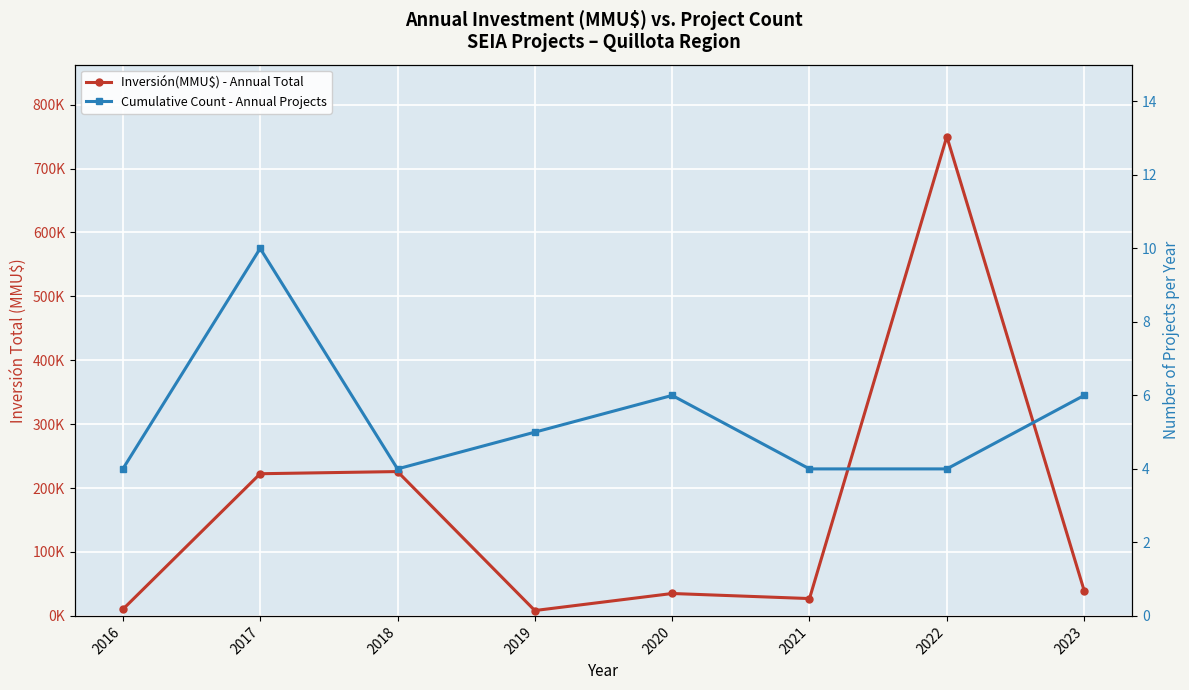

Reading right to left, extract all data points from this chart.

Inversión(MMU$) - Annual Total: 39570	750020	27127	35057	8389	225840	222463	10282
Cumulative Count - Annual Projects: 6	4	4	6	5	4	10	4